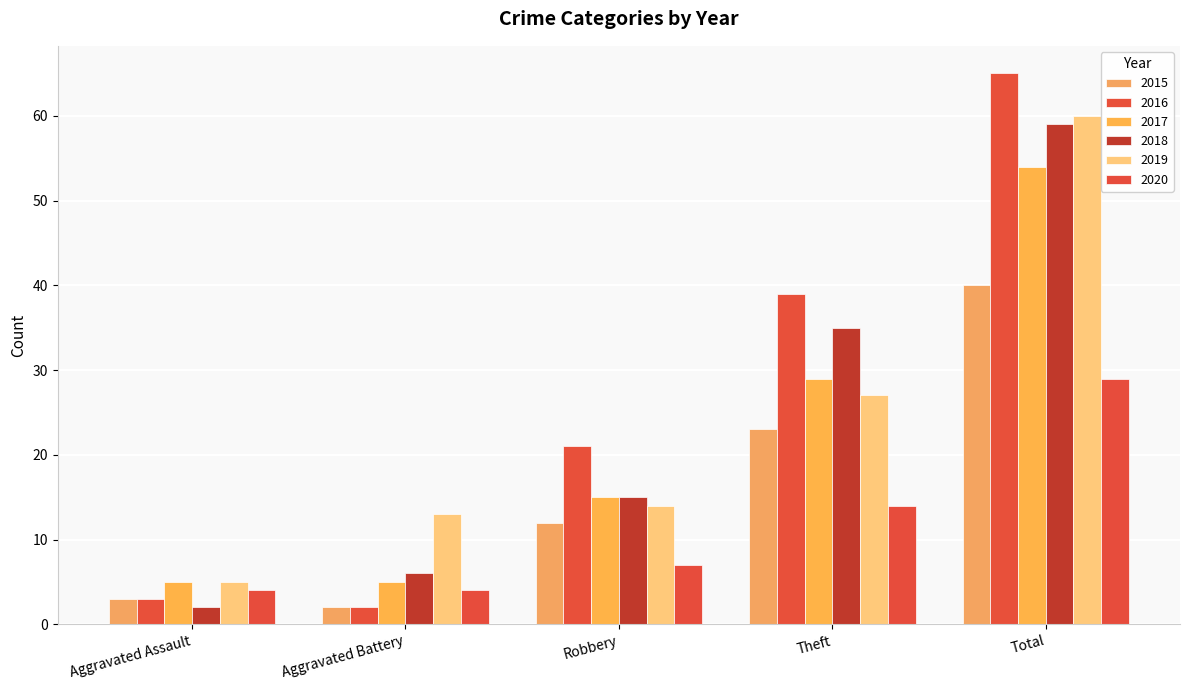

Where is 2015 nearest to the value 21?

Theft